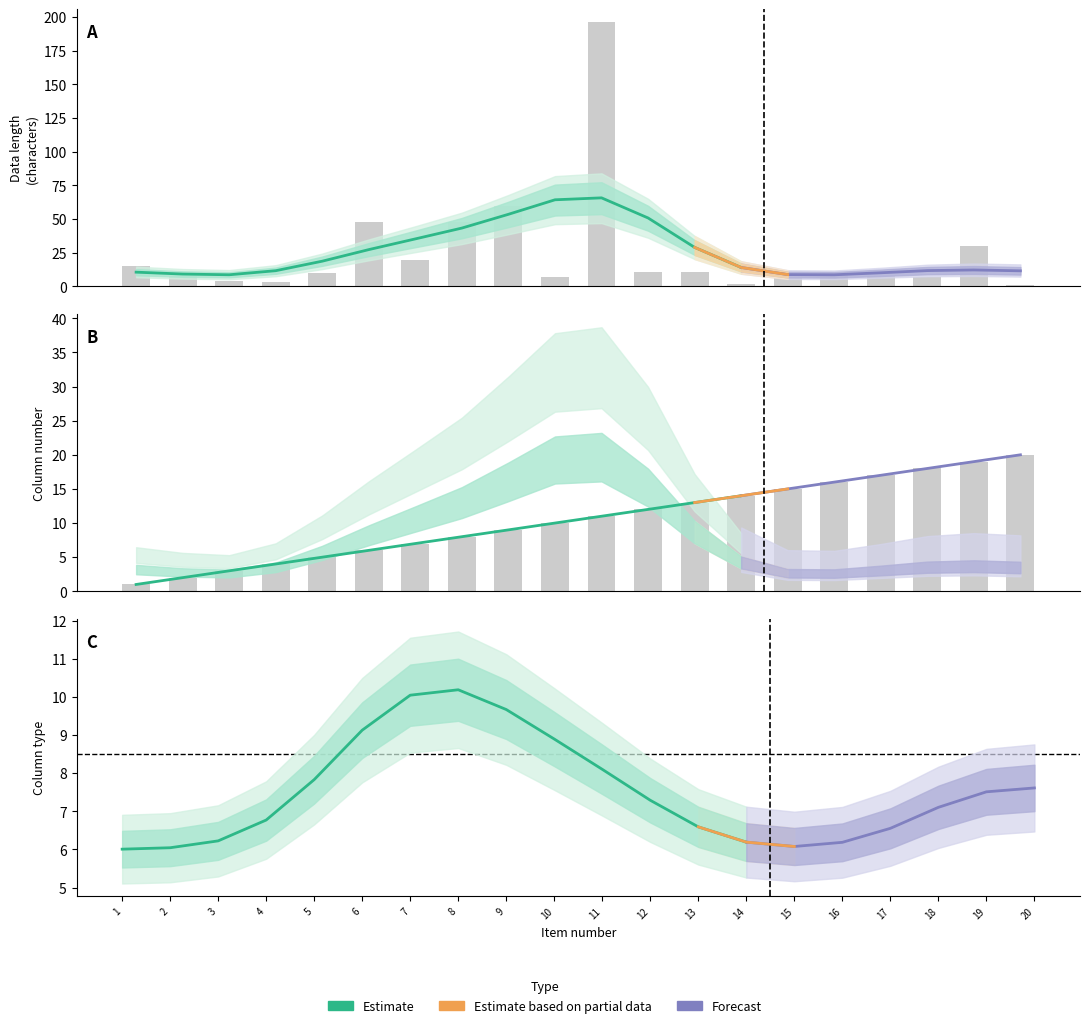

What is the spread (max minus min) of values at 15?

12